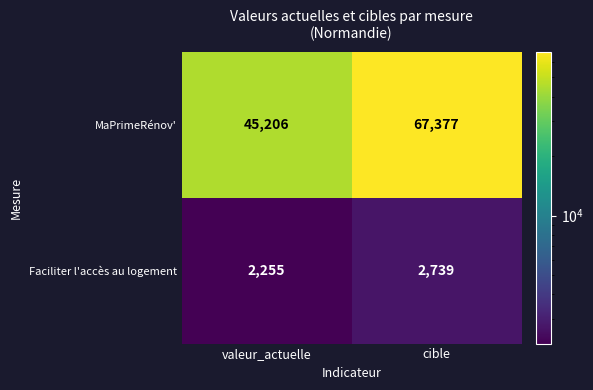

List the series in order of their peak value, highest first.

MaPrimeRénov', Faciliter l'accès au logement